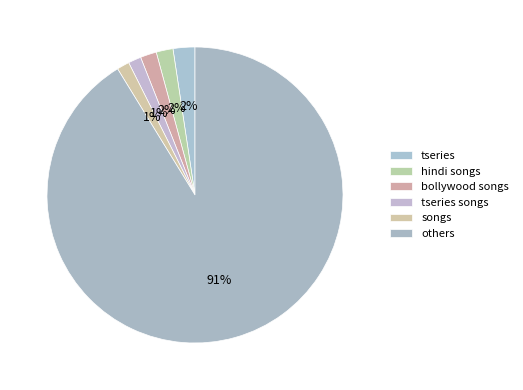

Is there any slice that represents more than half of the pie?

Yes